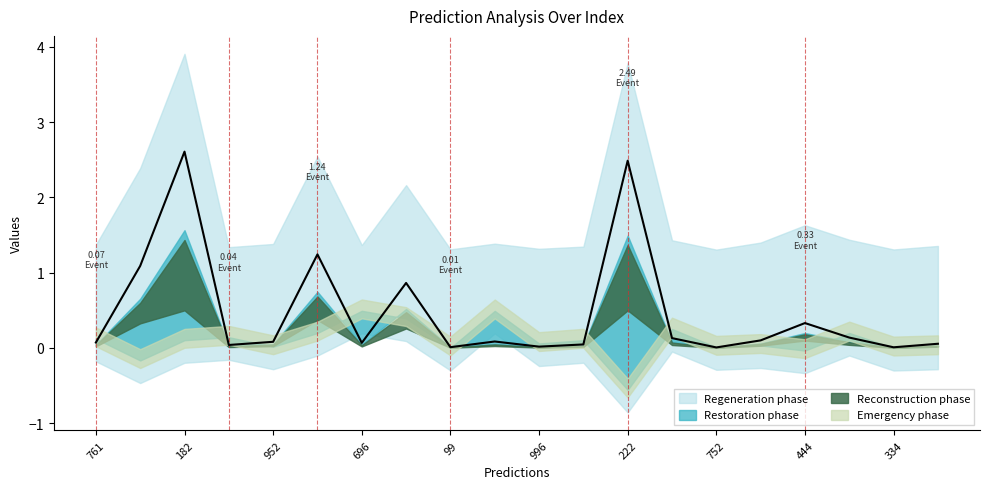

Is it true that the value at 280 is 0.0?

True